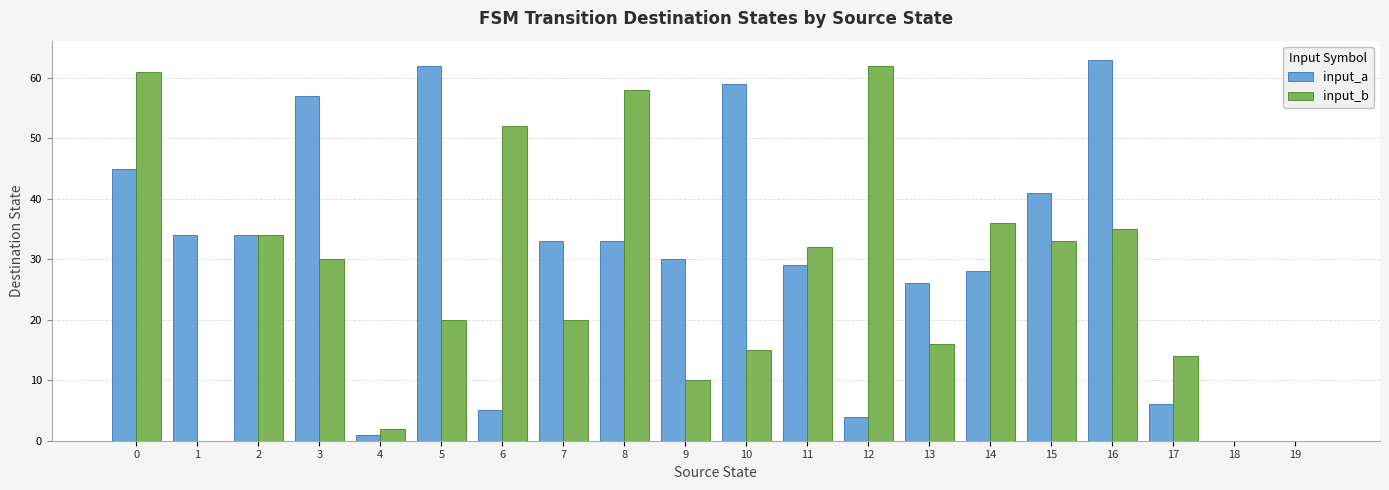

How many groups of bars are there?

20